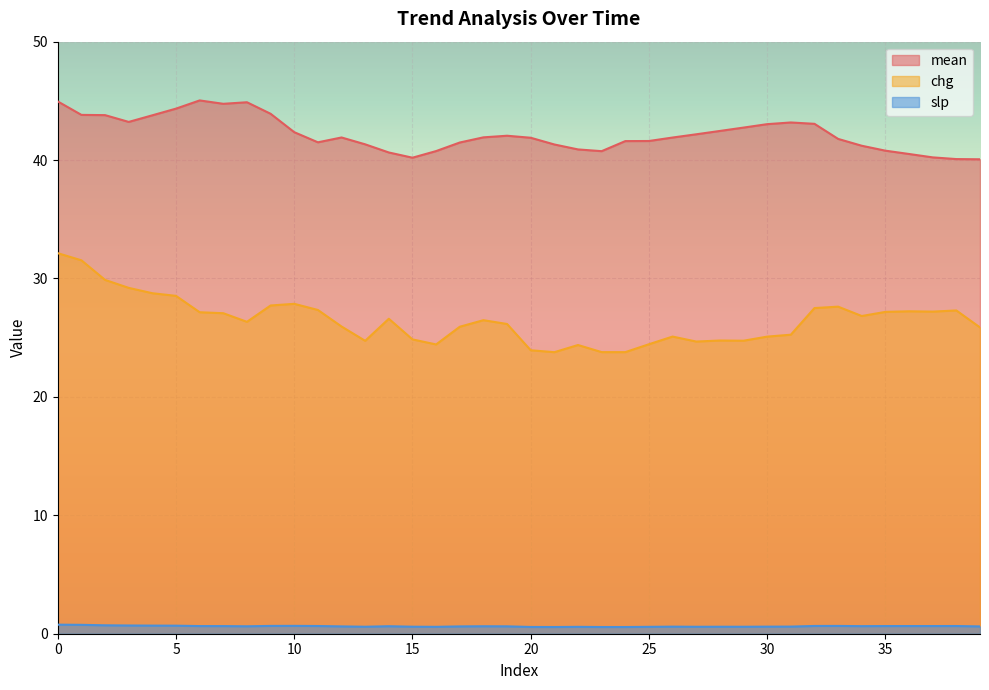

How many distinct data groups are displayed?

3